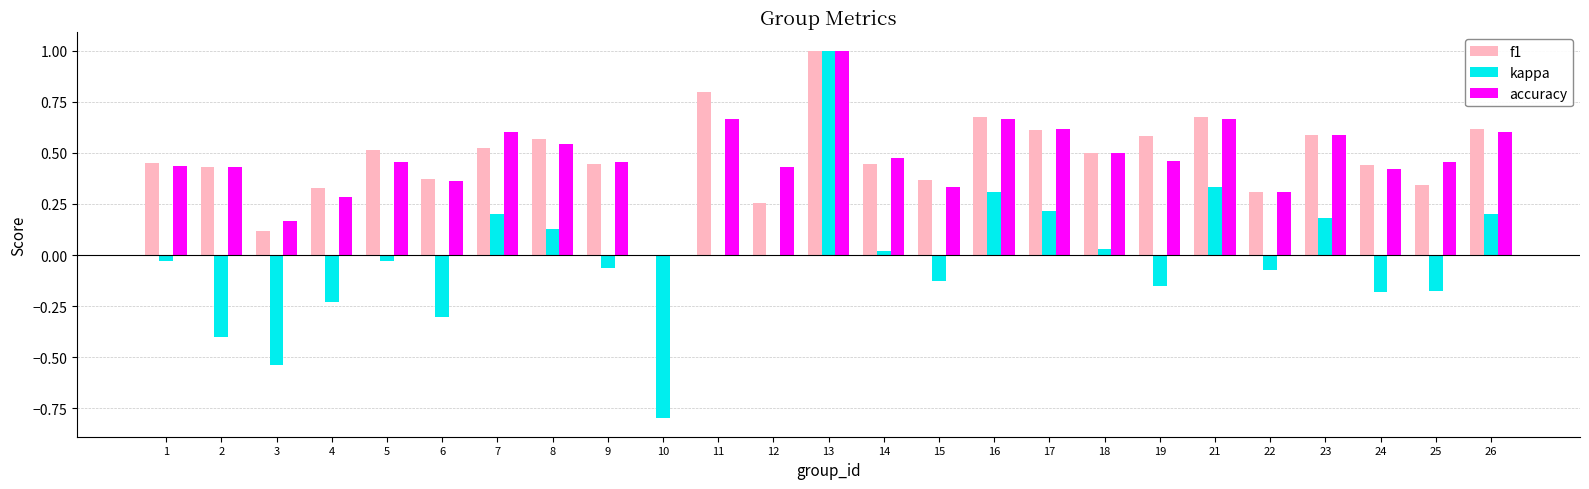

Between 5 and 17, which series saw the biggest shift?

kappa